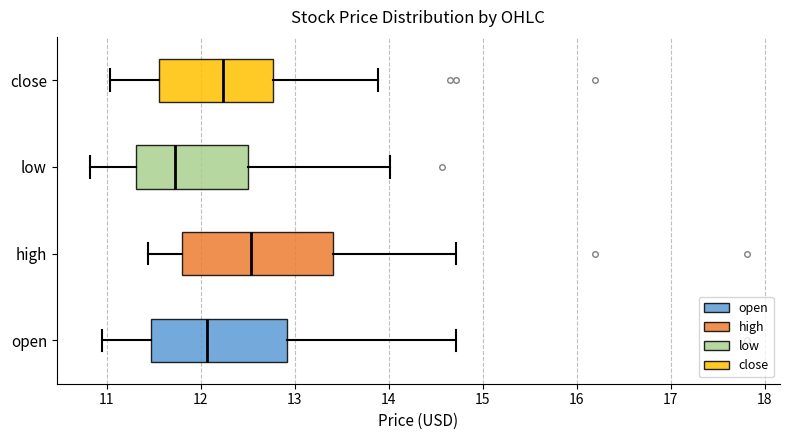

Where is the left edge of the box for low on the x-axis? The values are not printed on the chart, so give them approximately, as read against the axis.

11.3